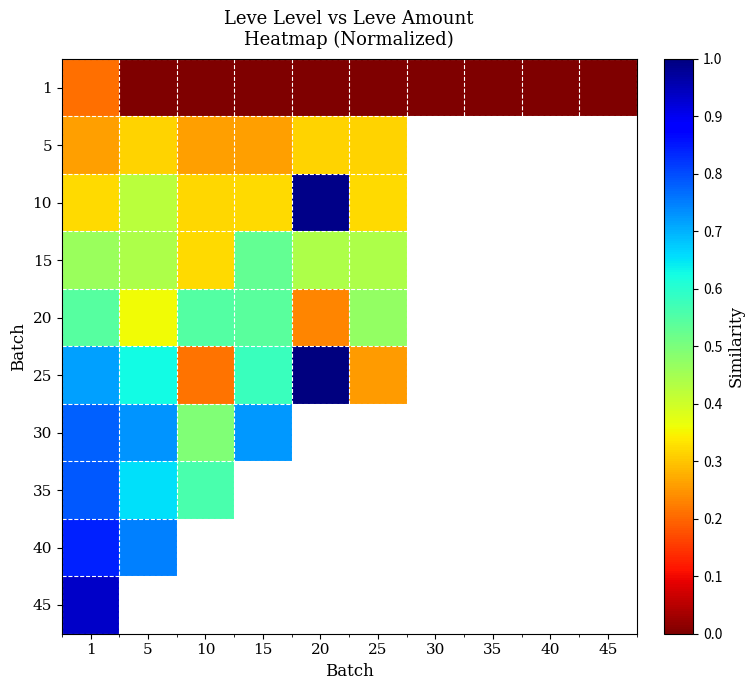

At which label does 10 reach its minimum?

10